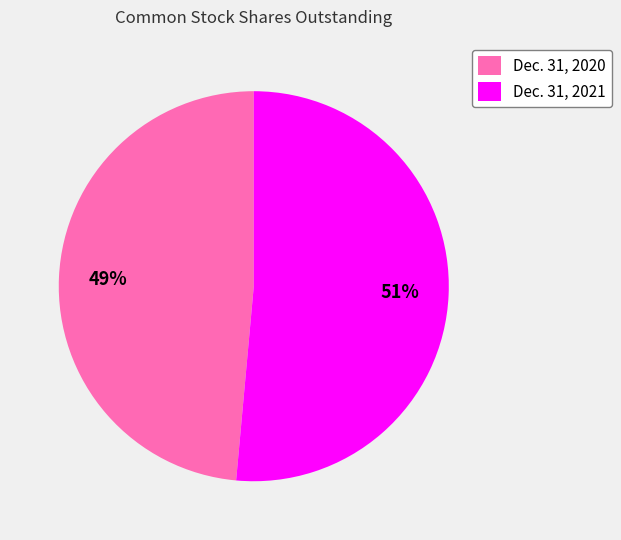

Rank the categories by value from lowest to highest.

Dec. 31, 2020, Dec. 31, 2021